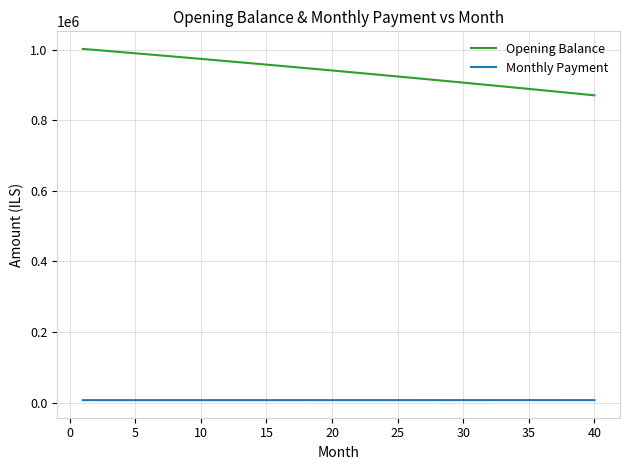

What is the average value of the Opening Balance series?

937984.6